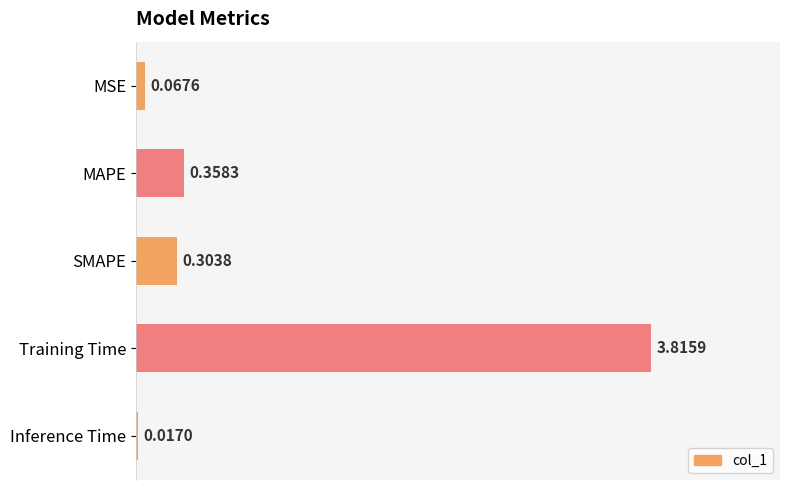

What is the label of the 4th bar from the top?

Training Time